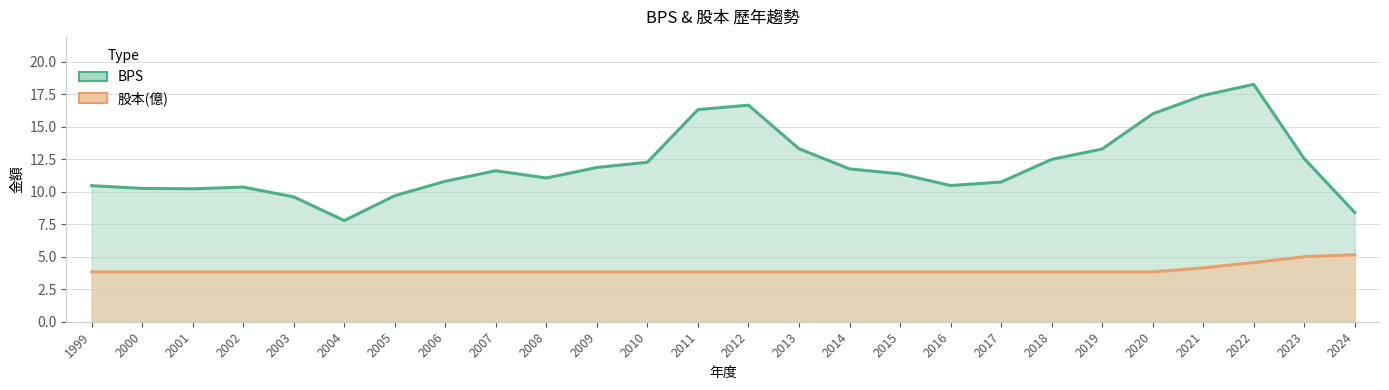

What are all the series names shown in the legend?

BPS, 股本(億)